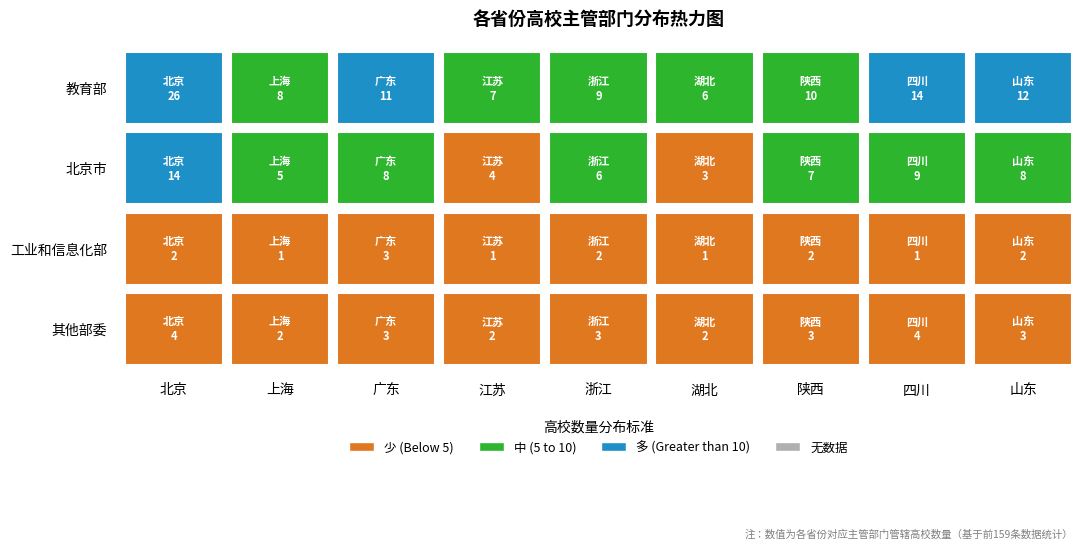

Rank the series at 6 from lowest to highest value.

工业和信息化部, 其他部委, 北京市, 教育部